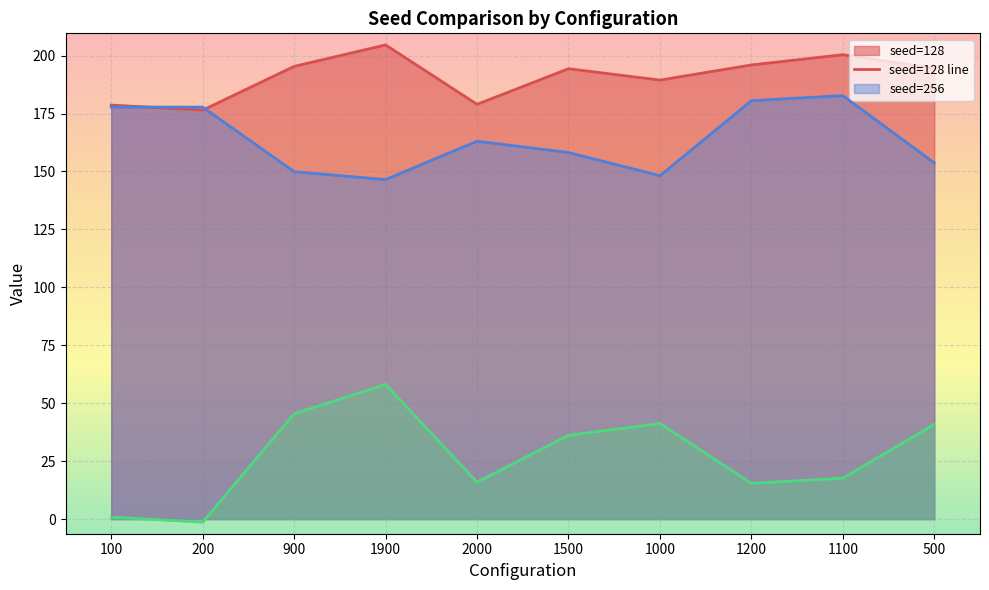

What is the sum of the seed=128 line values at 2000 and 200?

355.5